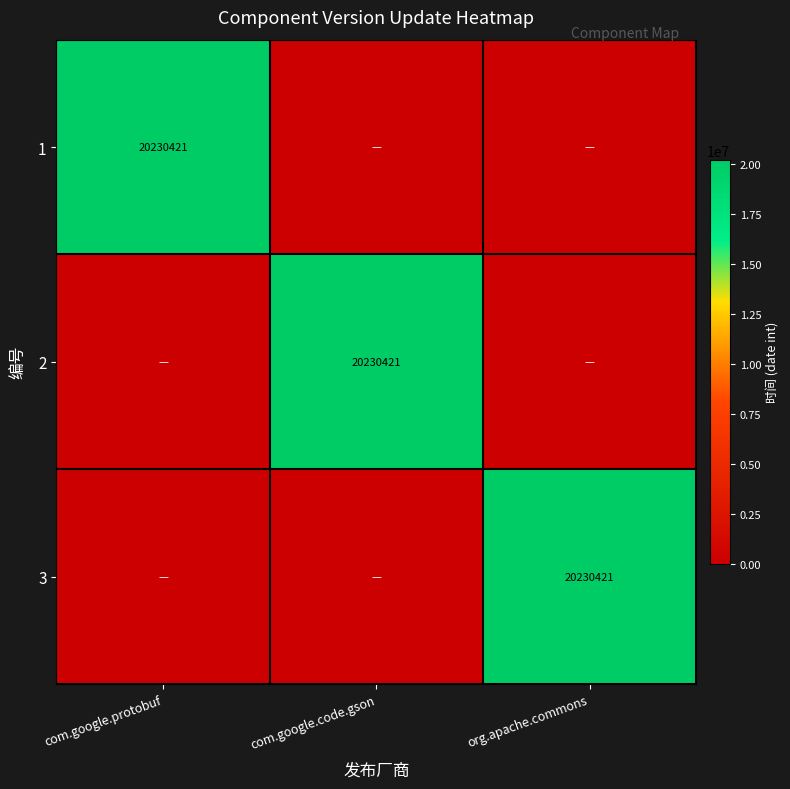

The value of 2 at com.google.code.gson is 20230421. True or false?

True